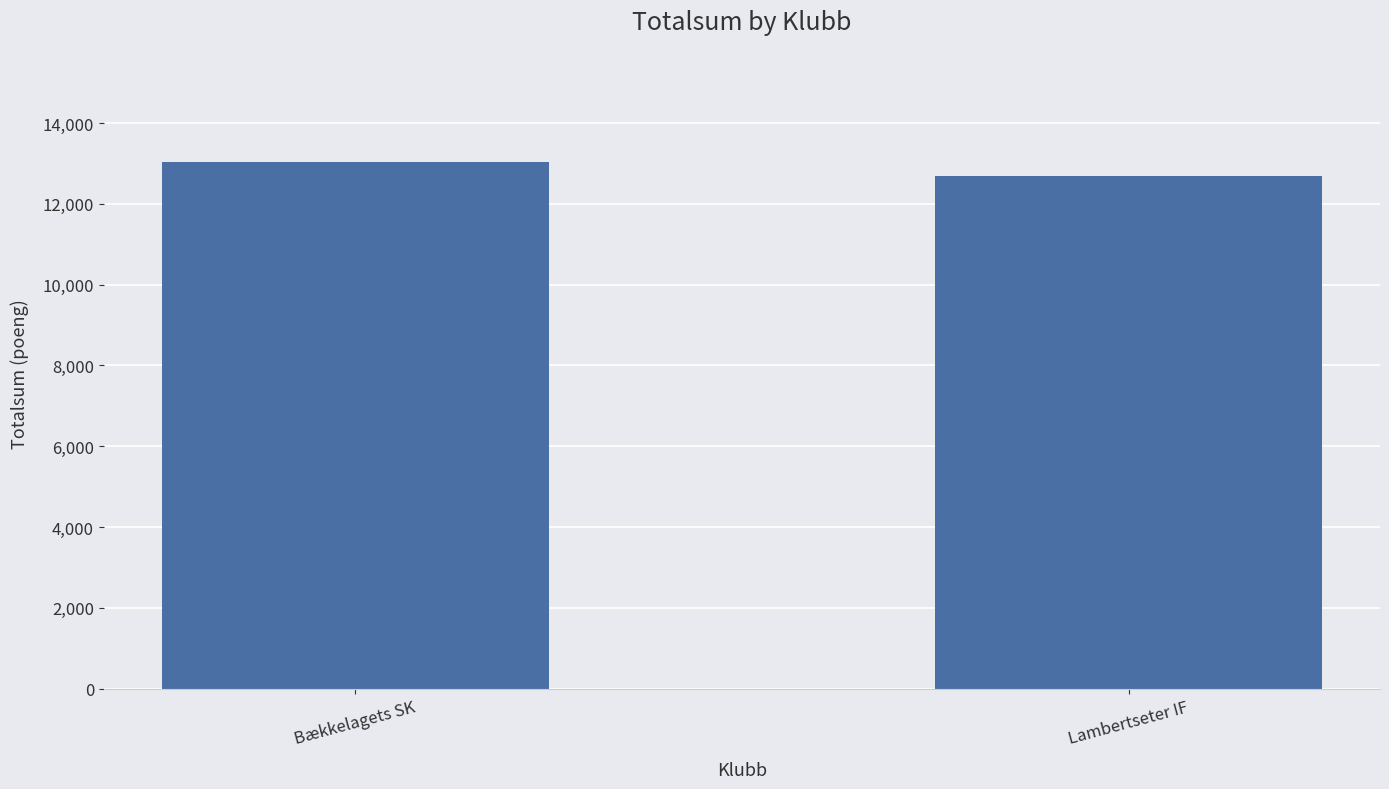

What is the sum of all values?

25721